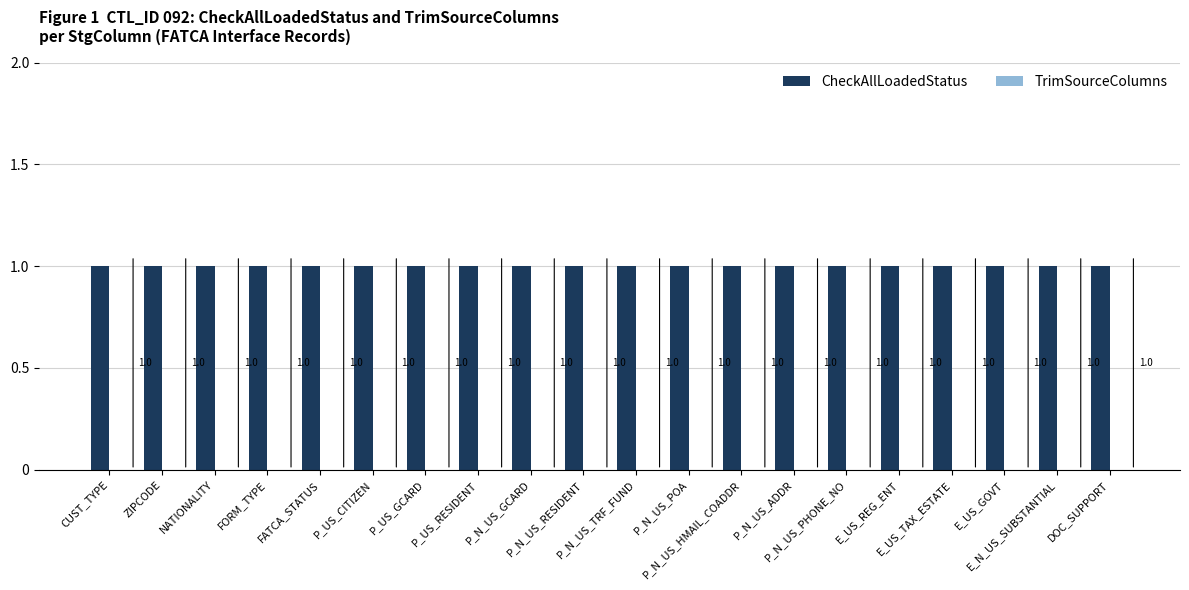

Between P_N_US_GCARD and ZIPCODE, which is larger?

P_N_US_GCARD